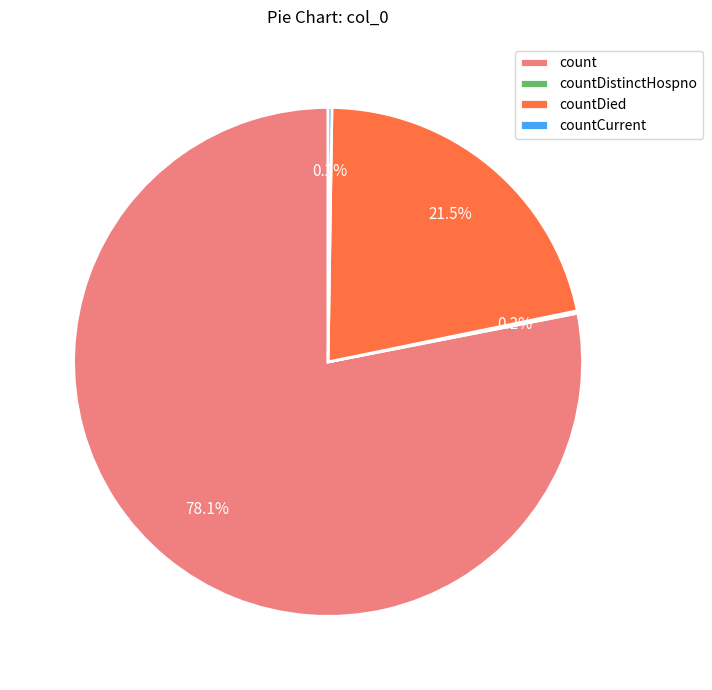

What is the largest slice in the pie chart?

count